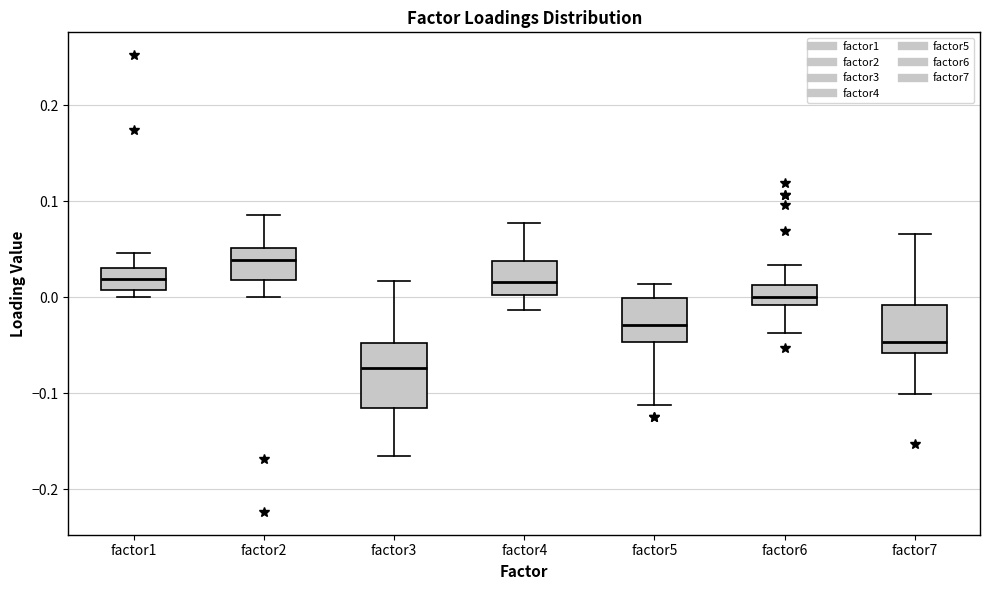

Reading left to right, read every box against the y-axis: the position of its median line, the range the box covers, and the ends of its whiskers. The values are not printed on the chart, so give them approximately, as read against the axis.

factor1: median 0.02, box 0.01 to 0.03, whiskers 0.00 to 0.05
factor2: median 0.04, box 0.02 to 0.05, whiskers 0.00 to 0.09
factor3: median -0.07, box -0.12 to -0.05, whiskers -0.17 to 0.02
factor4: median 0.02, box 0.00 to 0.04, whiskers -0.01 to 0.08
factor5: median -0.03, box -0.05 to 0.00, whiskers -0.11 to 0.01
factor6: median 0.00, box -0.01 to 0.01, whiskers -0.04 to 0.03
factor7: median -0.05, box -0.06 to -0.01, whiskers -0.10 to 0.07